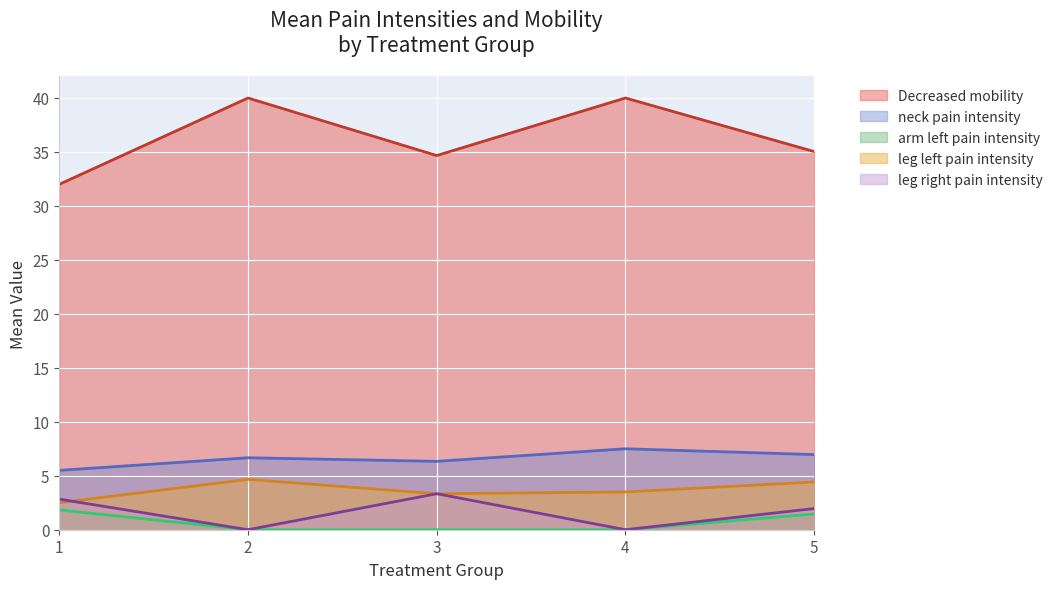

What is the maximum value for leg left pain intensity?

4.7